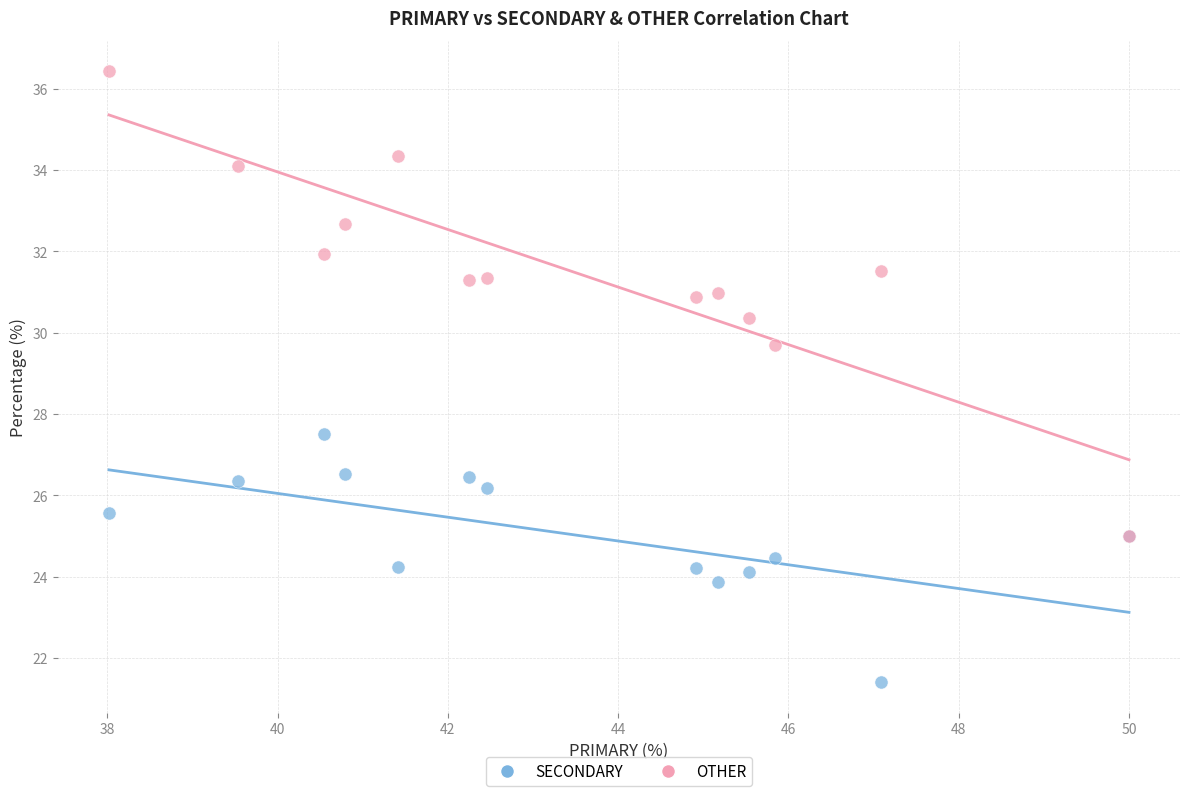

Across all series, what Y value is closest to 28?

27.5